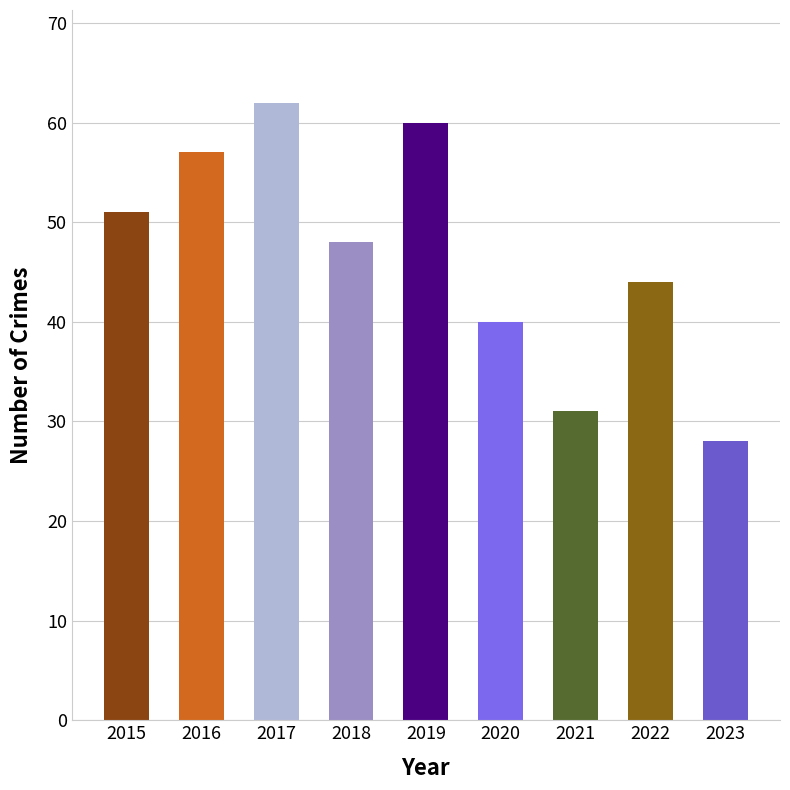

Rank the categories by value from highest to lowest.

2017, 2019, 2016, 2015, 2018, 2022, 2020, 2021, 2023